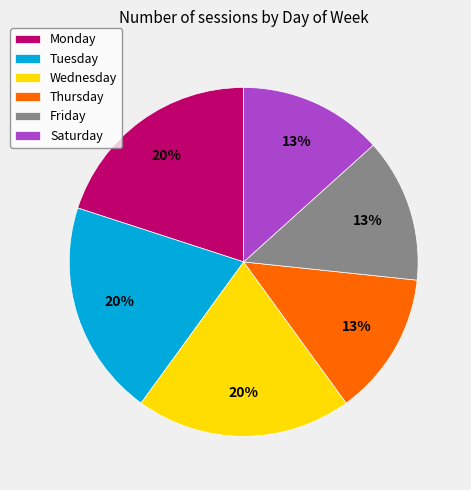

Which has a higher value, Wednesday or Saturday?

Wednesday